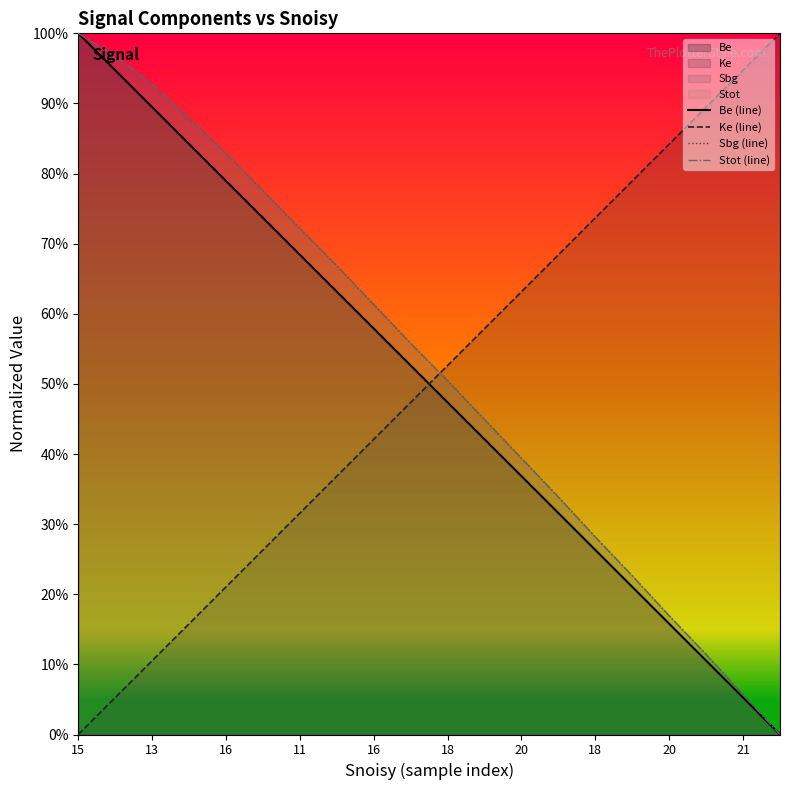

The value of Ke (line) at 15 is 0.0. True or false?

True